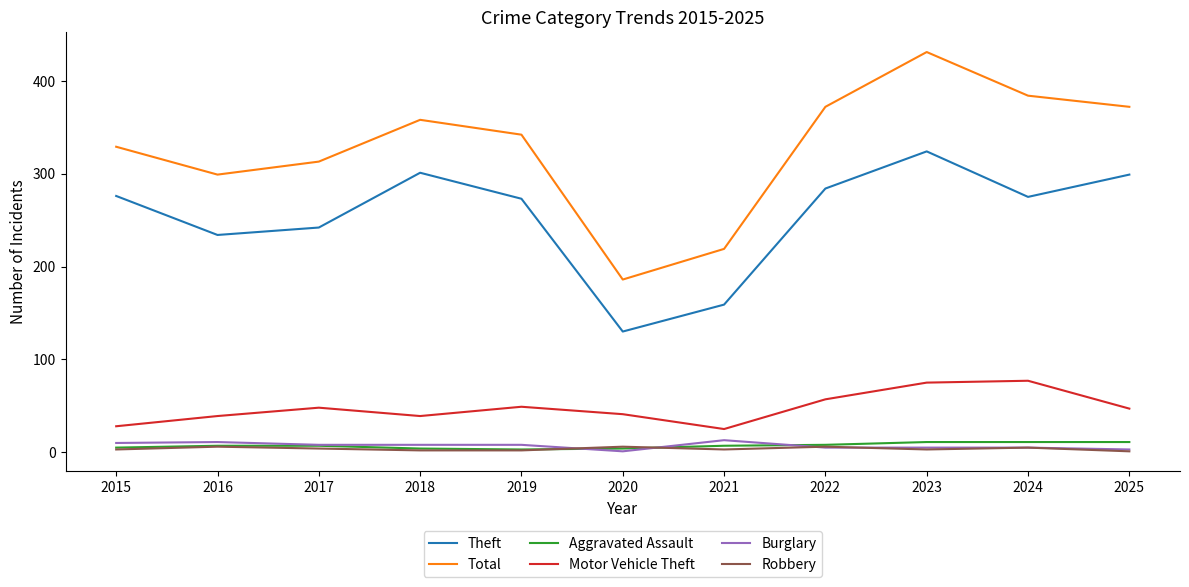

What is the maximum value shown in the chart?

431